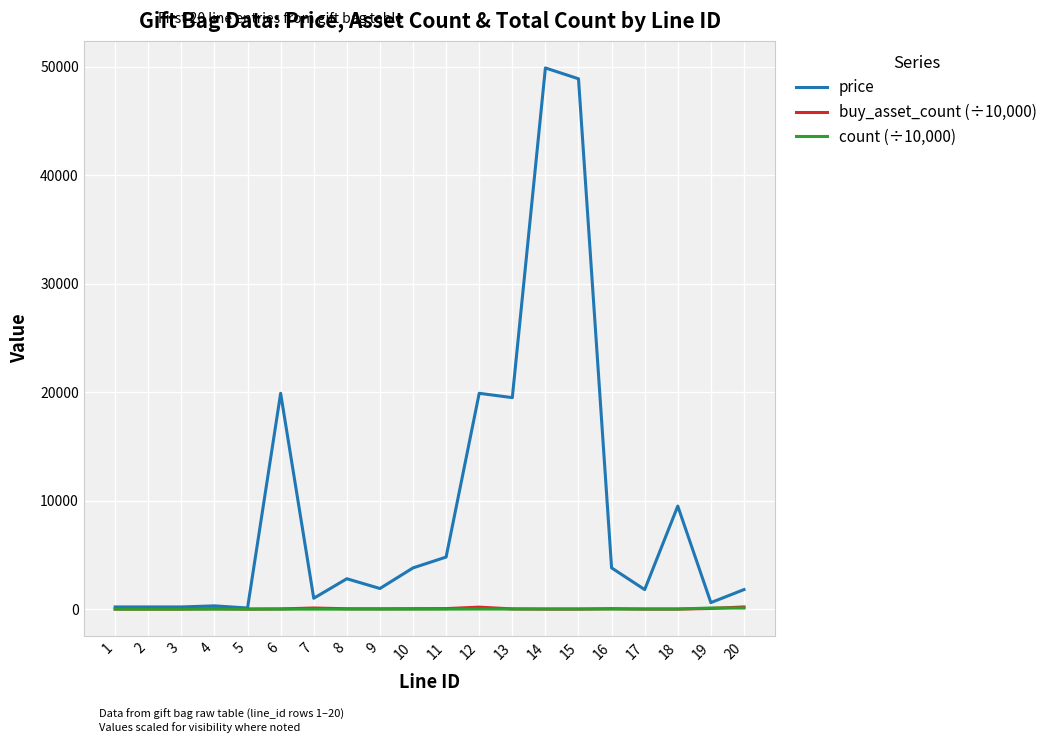

Which series has the largest total across all categories?

price